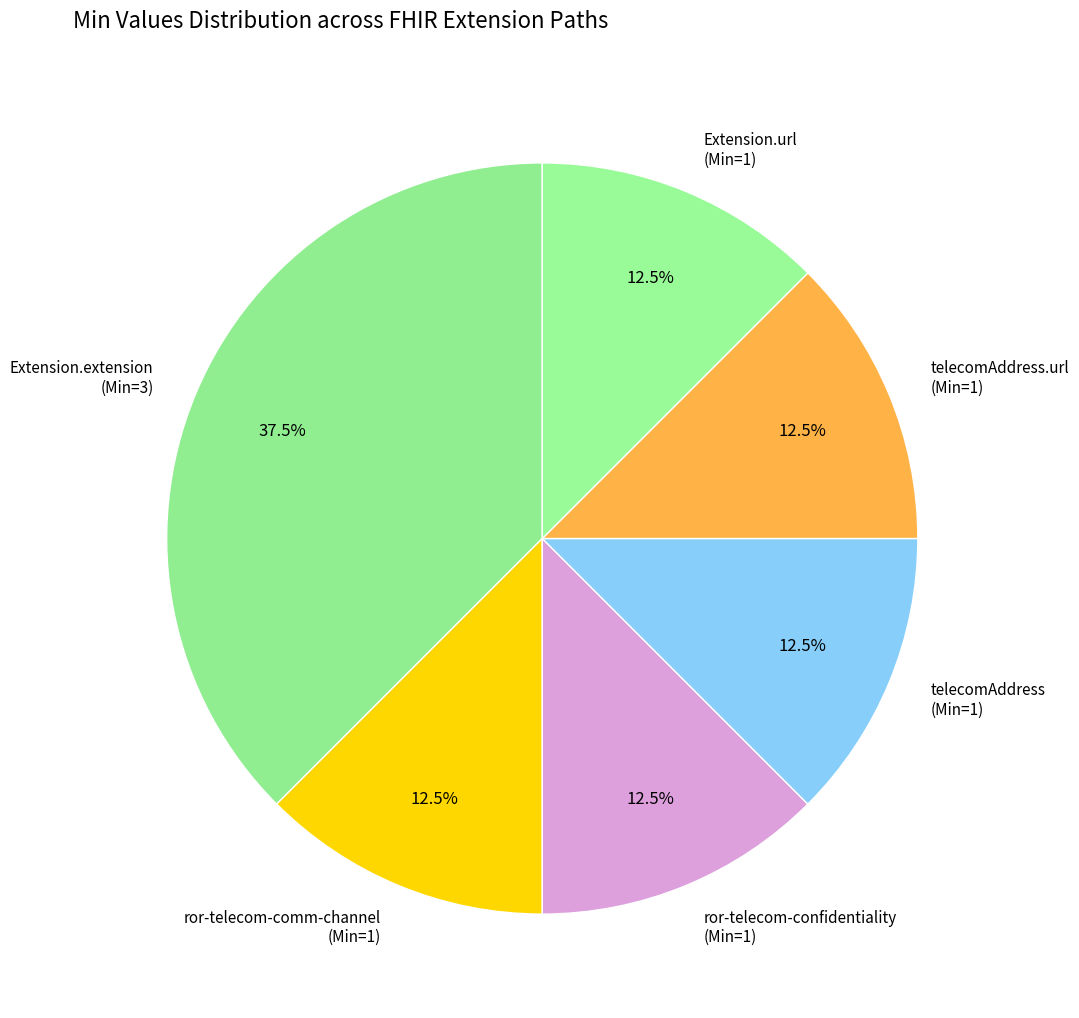

Which slice is the largest?

Extension.extension (Min=3)